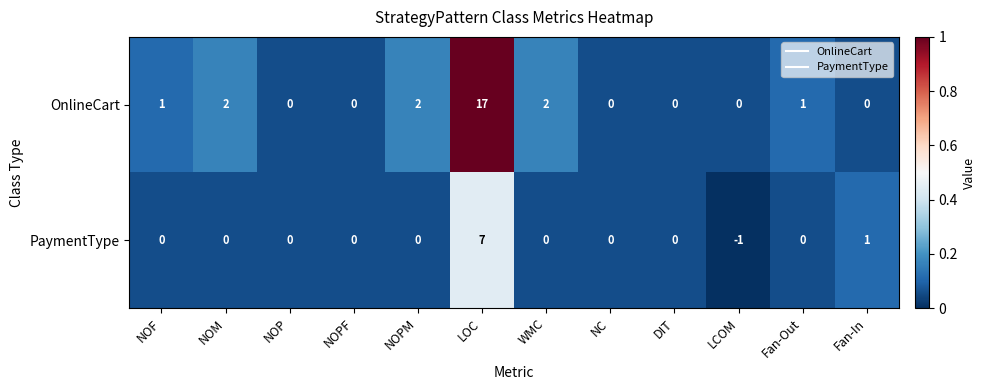

What is the total value across all series at NC?

0